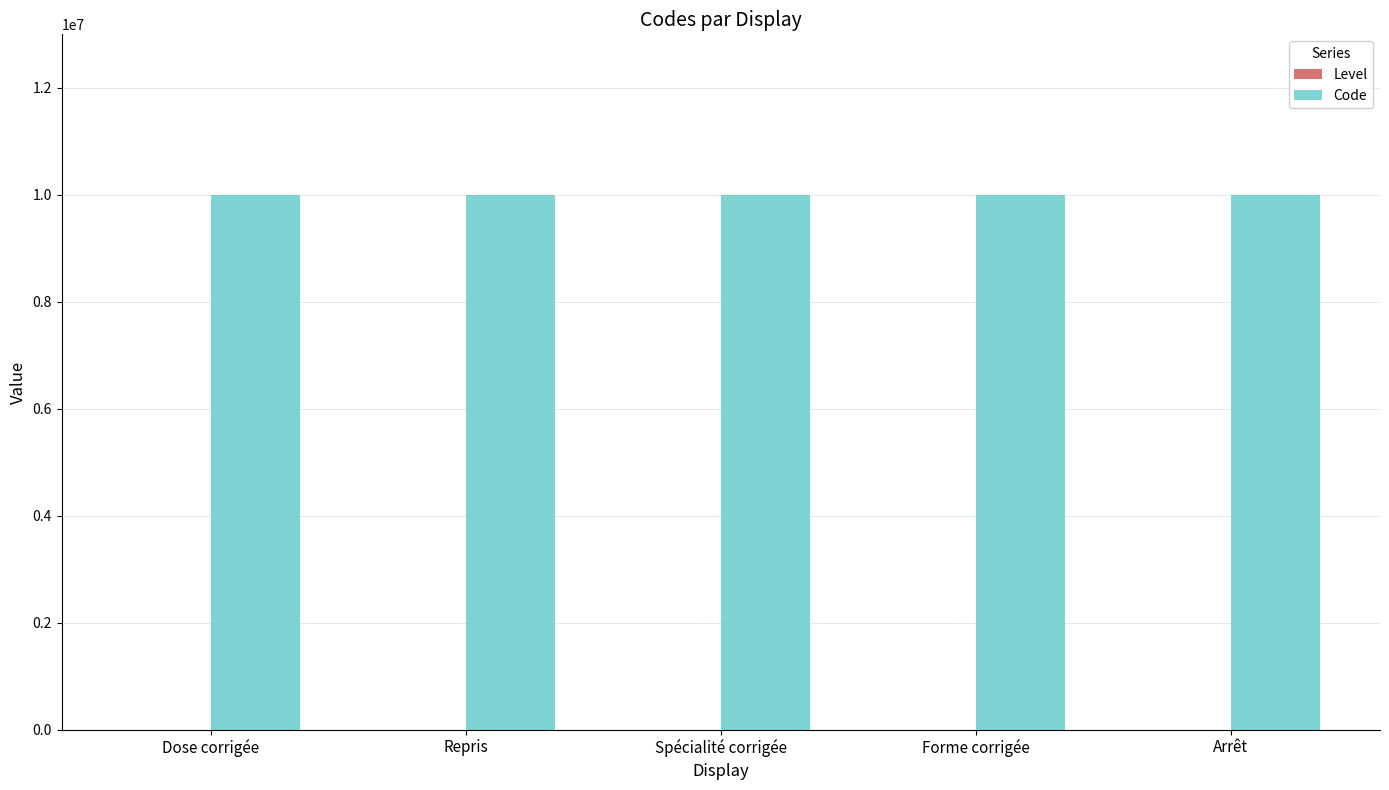

How many series are shown in this chart?

2